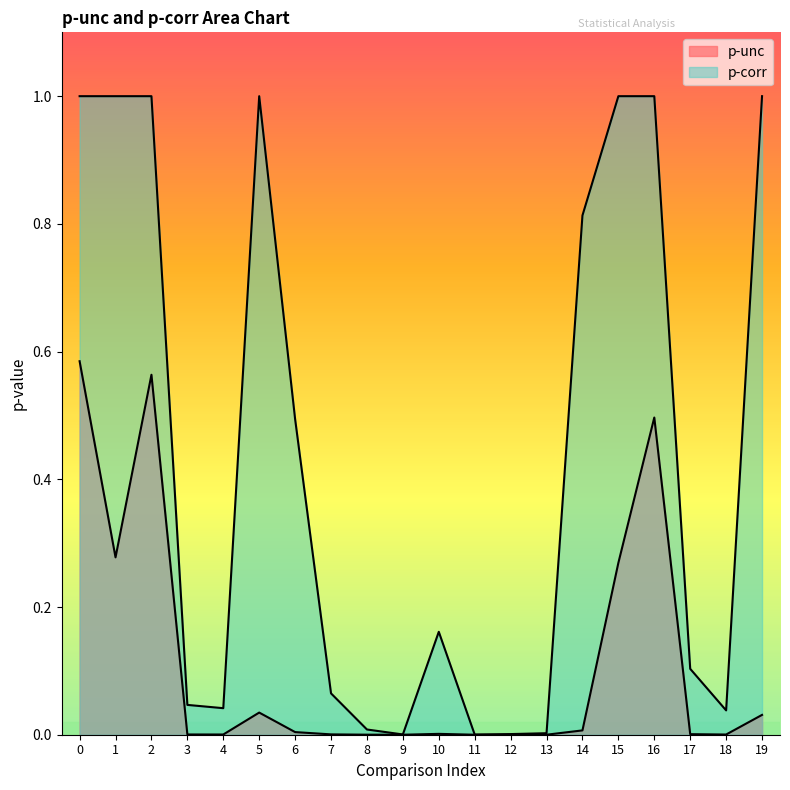

True or false: p-unc and p-corr intersect in this chart.

False